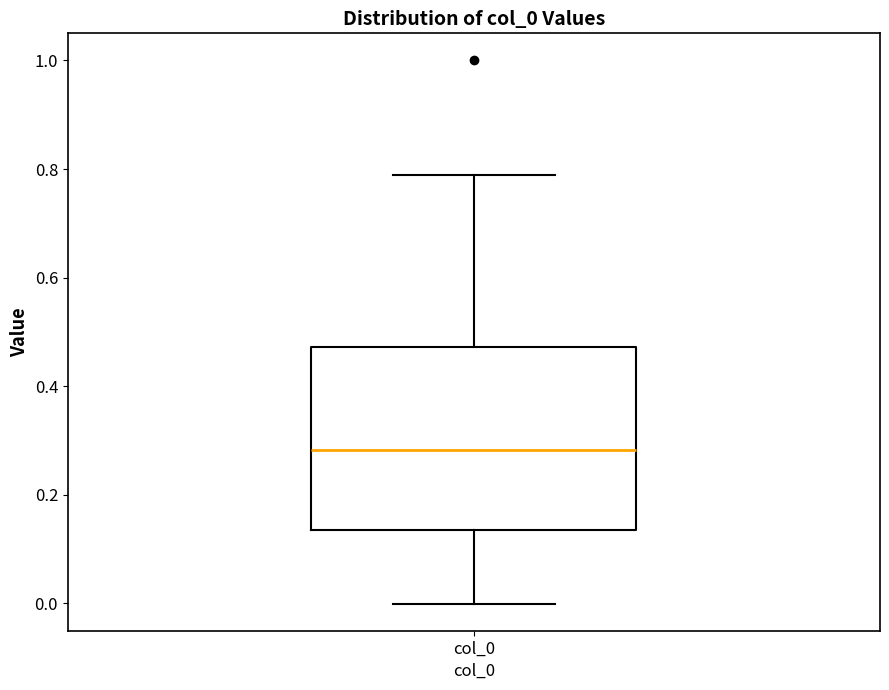

Transcribe this box plot: give where the median line is, the range the box spans, and where the two whiskers end, as read against the y-axis. The values are not printed on the chart, so give them approximately, as read against the axis.

median 0.28, box 0.14 to 0.48, whiskers 0.00 to 0.78